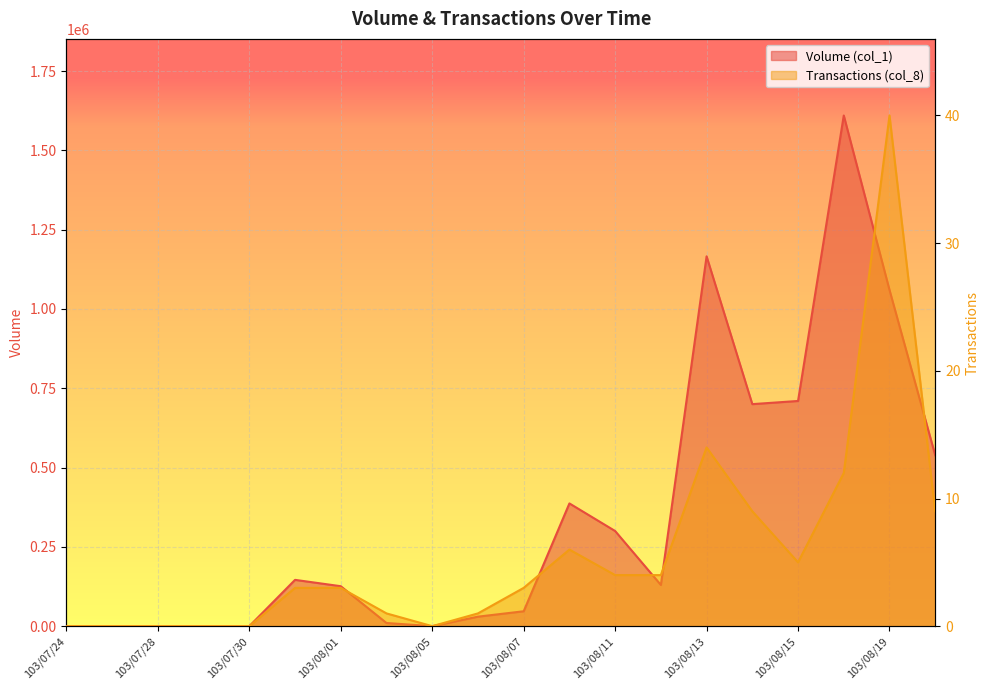

Reading left to right, transcribe all the data shown in this chart.

Volume (col_1): 0	0	0	0	0	146000	126000	10000	0	30000	47000	387000	300000	130000	1166000	700000	710000	1610000	1060000	539000
Transactions (col_8): 0	0	0	0	0	3	3	1	0	1	3	6	4	4	14	9	5	12	40	9